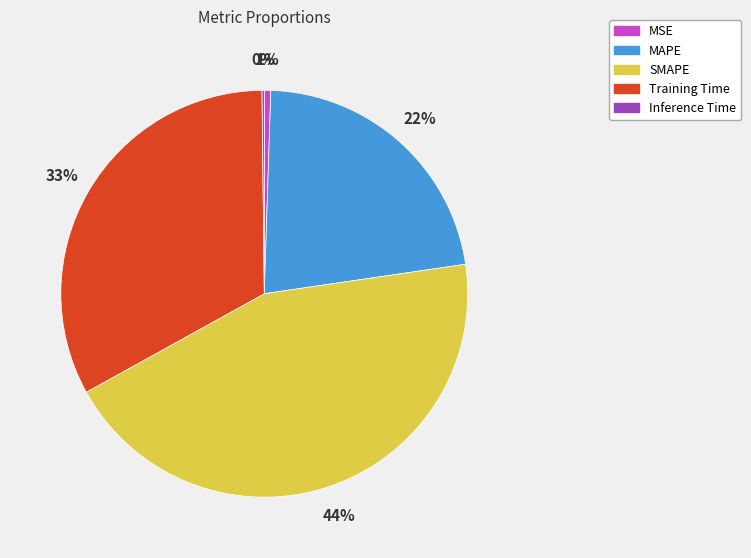

Between Training Time and MAPE, which is larger?

Training Time